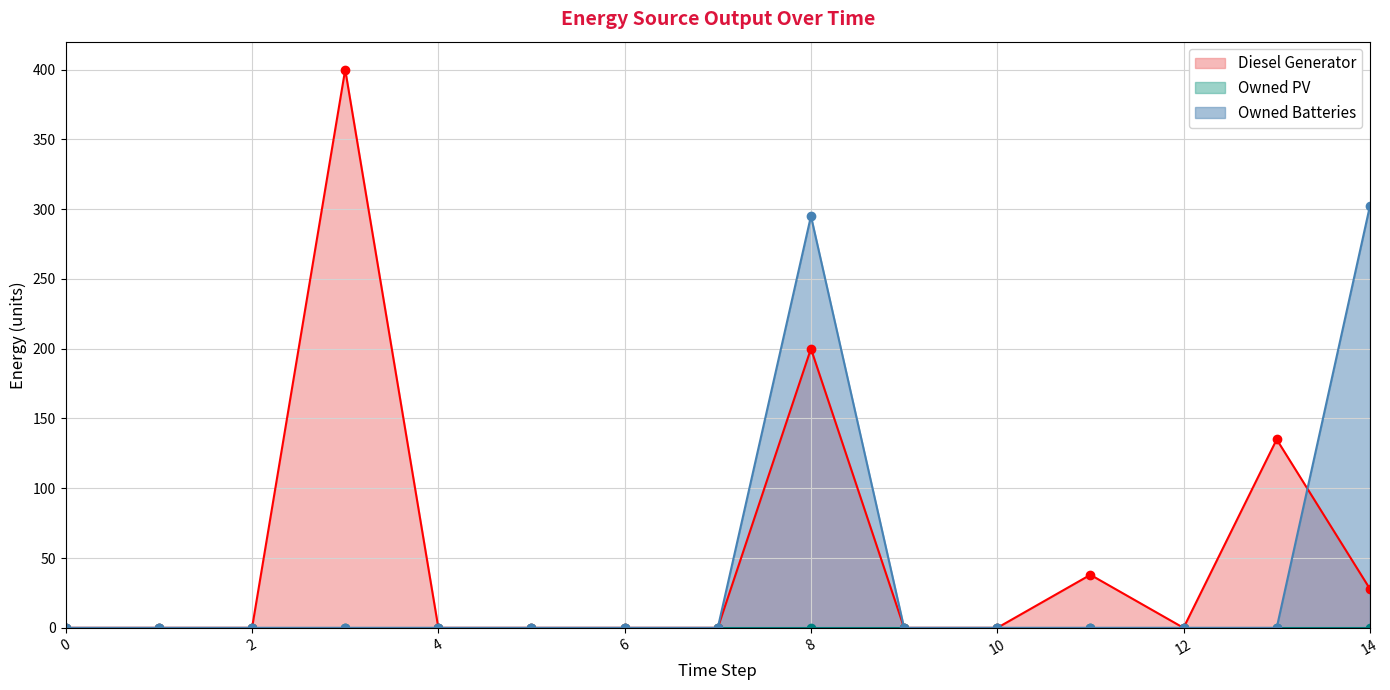

What is the spread (max minus min) of values at 11?

38